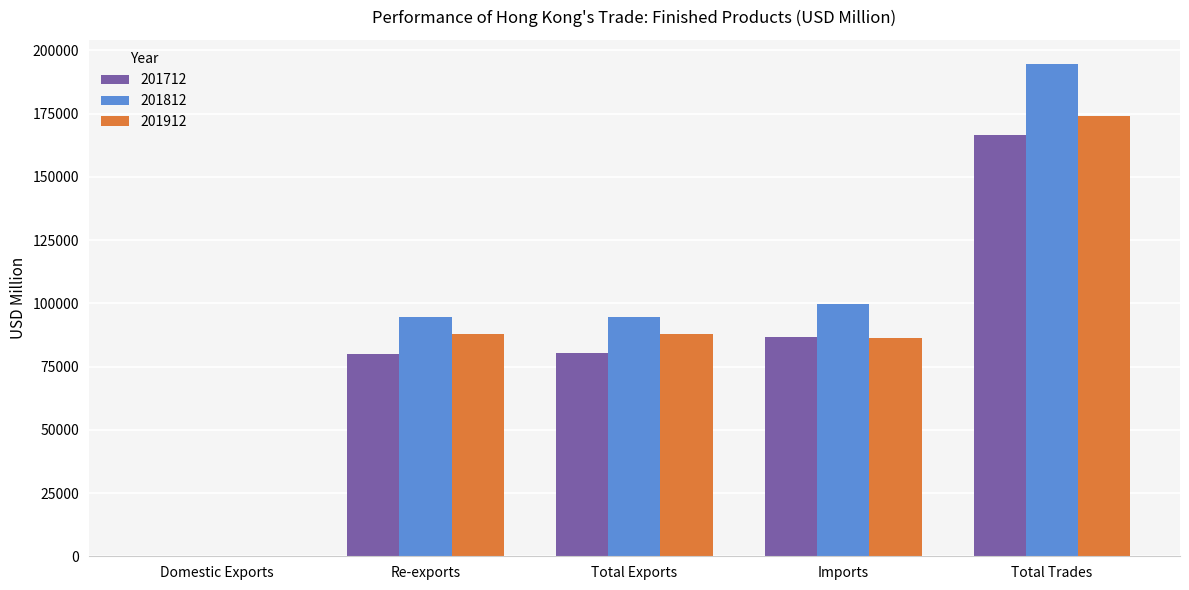

What value does the 201812 series have at Total Exports?

94675.4